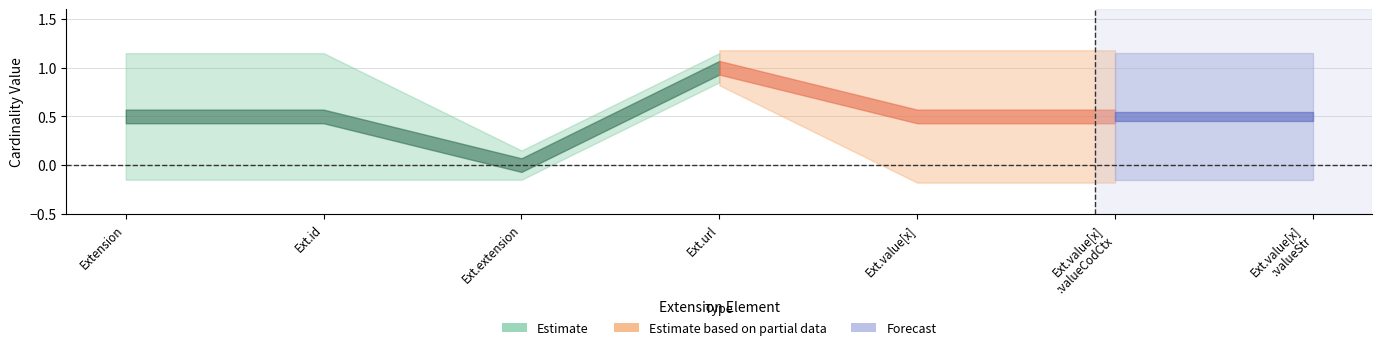

What is the greatest value displayed?

1